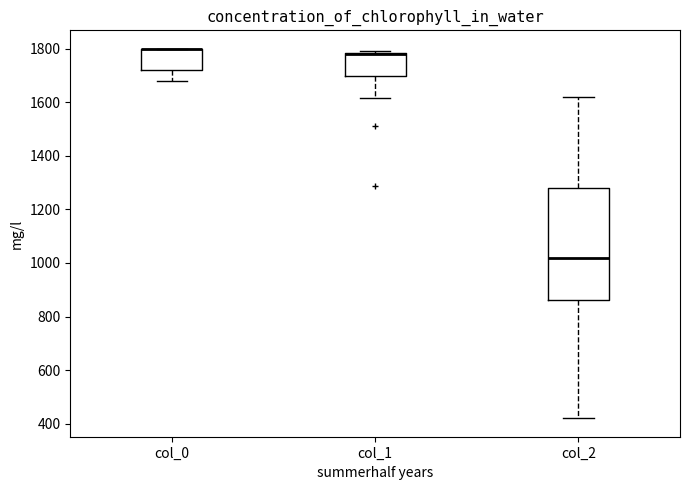

Where is the upper edge of the box for col_1 on the y-axis? The values are not printed on the chart, so give them approximately, as read against the axis.

1780